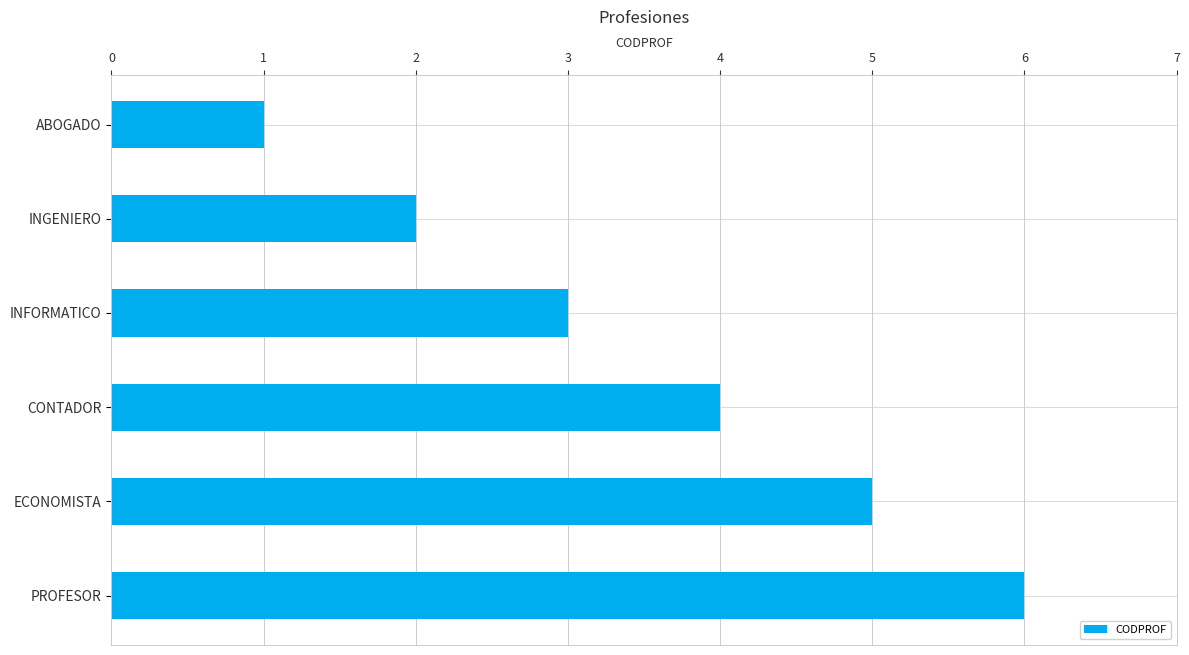

How many distinct data groups are displayed?

1